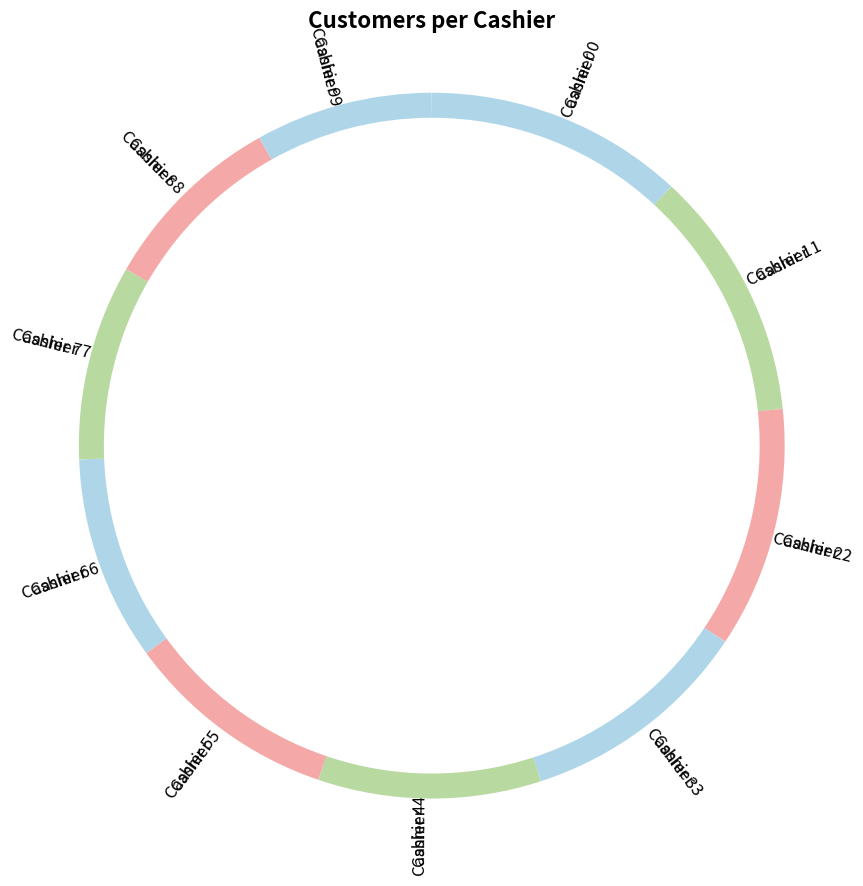

Do 4 and 3 together represent more than half of the pie?

No